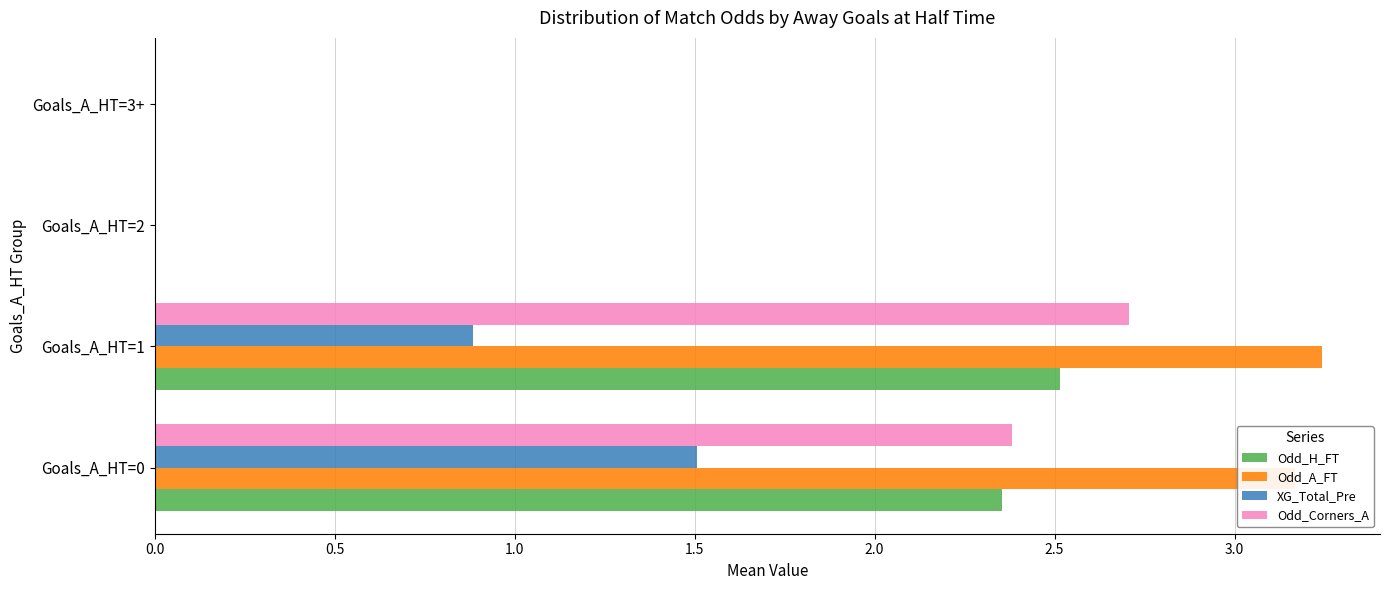

What is the total value across all series at Goals_A_HT=1?

9.3